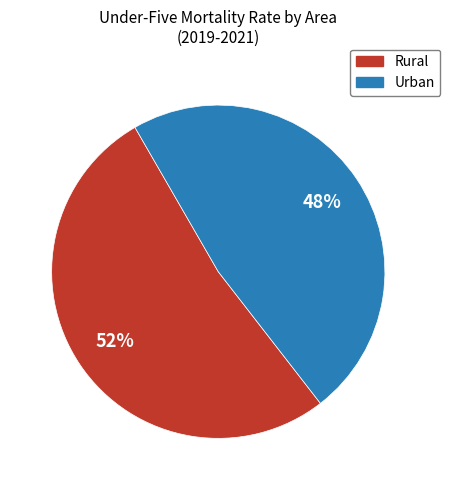

To the nearest percent, what is the average slice percentage?

50%